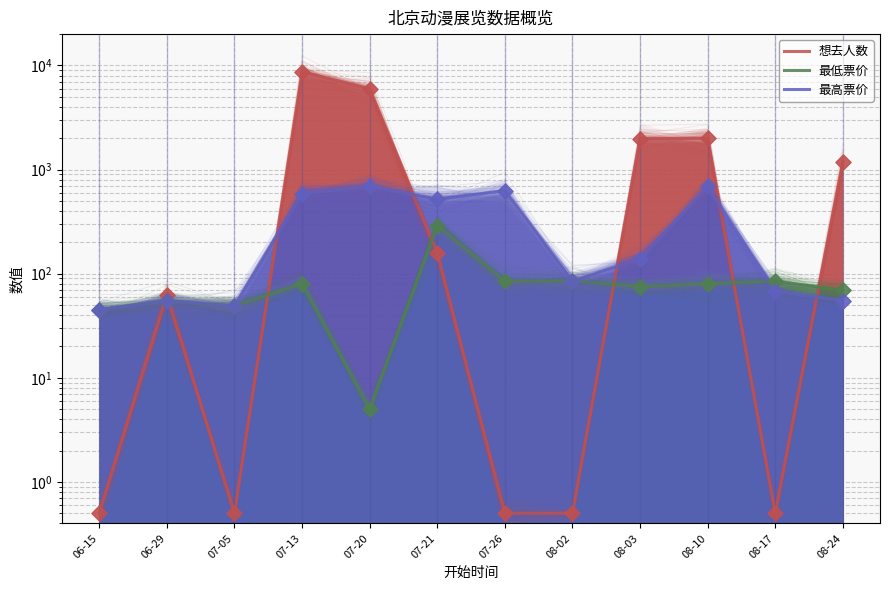

Which series contains the highest Y value?

想去人数